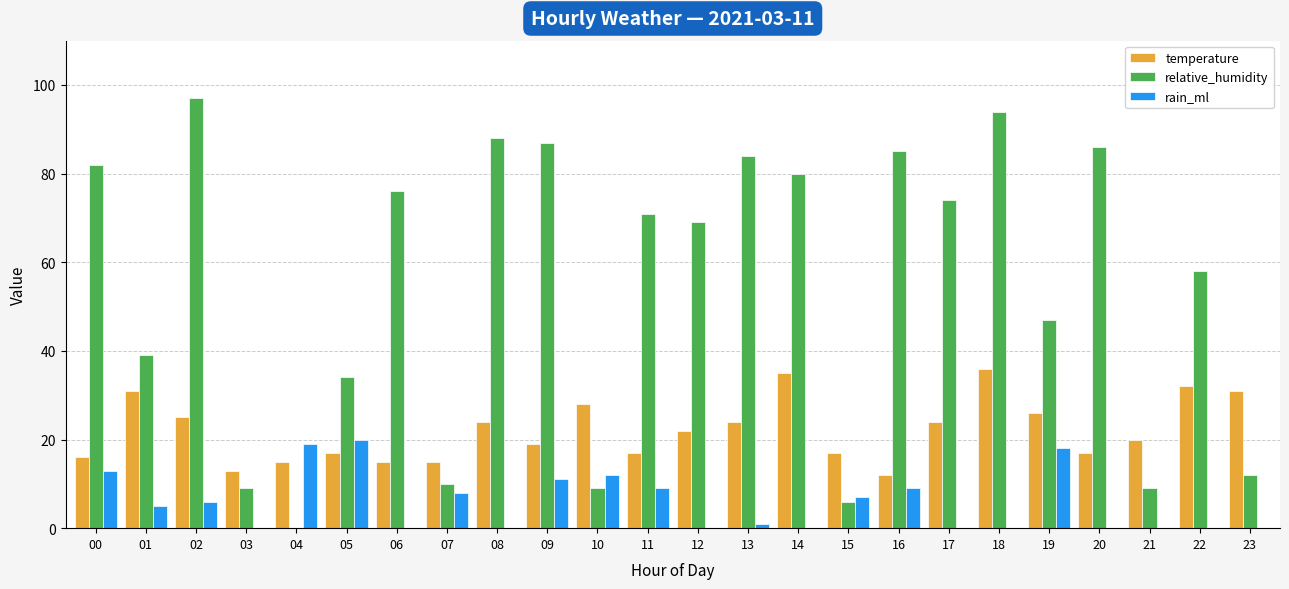

Reading right to left, extract all data points from this chart.

temperature: 23=31	22=32	21=20	20=17	19=26	18=36	17=24	16=12	15=17	14=35	13=24	12=22	11=17	10=28	09=19	08=24	07=15	06=15	05=17	04=15	03=13	02=25	01=31	00=16
relative_humidity: 23=12	22=58	21=9	20=86	19=47	18=94	17=74	16=85	15=6	14=80	13=84	12=69	11=71	10=9	09=87	08=88	07=10	06=76	05=34	04=0	03=9	02=97	01=39	00=82
rain_ml: 23=0	22=0	21=0	20=0	19=18	18=0	17=0	16=9	15=7	14=0	13=1	12=0	11=9	10=12	09=11	08=0	07=8	06=0	05=20	04=19	03=0	02=6	01=5	00=13